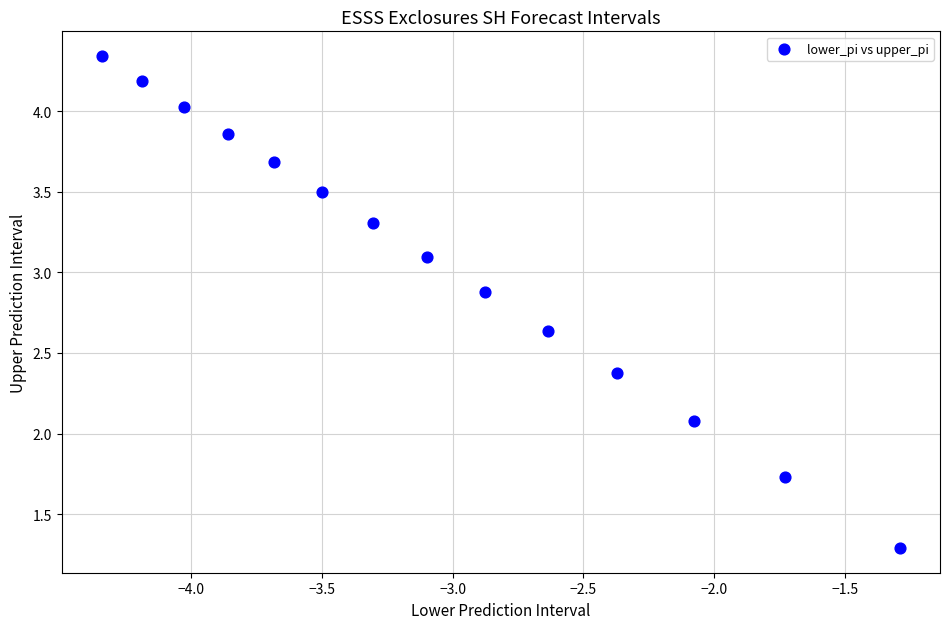

What is the range of Y values (max minus min)?

3.1